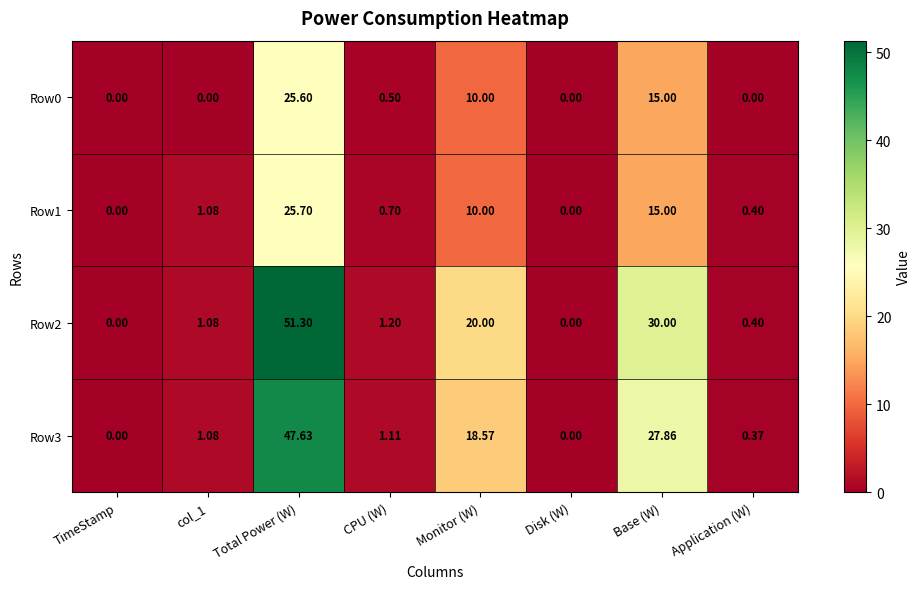

Where is Row3 nearest to the value 23?

Monitor (W)